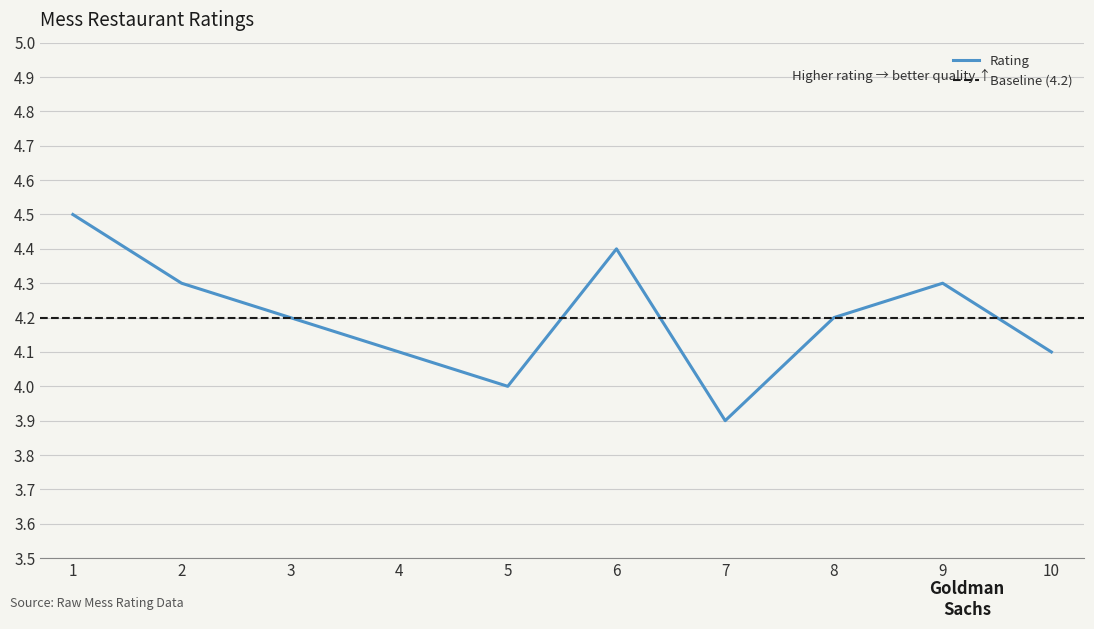

The chart shows a value of 5.3 at 5. True or false?

False